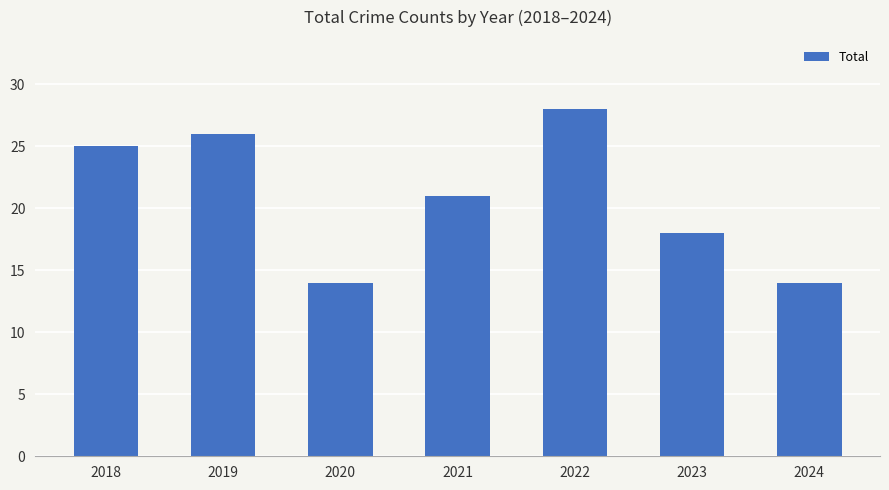

True or false: the data shows 25 at 2020.

False